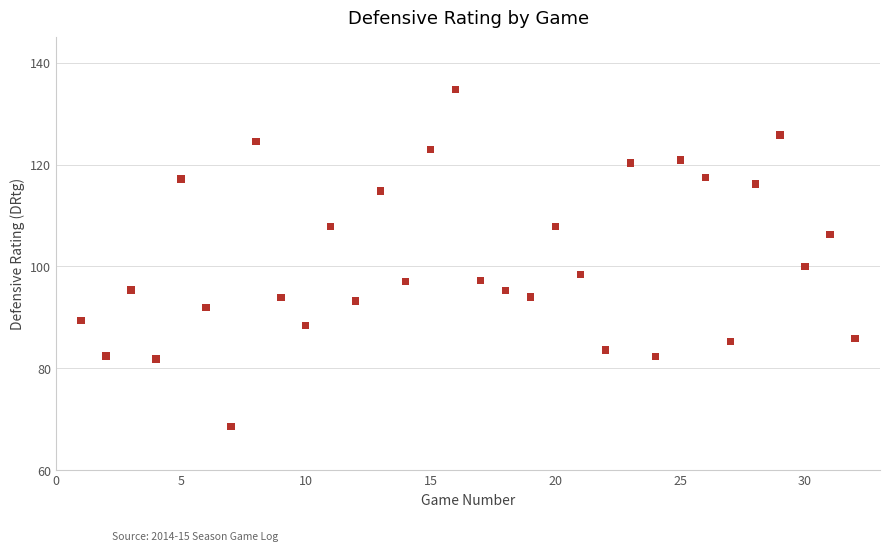

What Y value in the scatter plot is closest to 101?

100.0